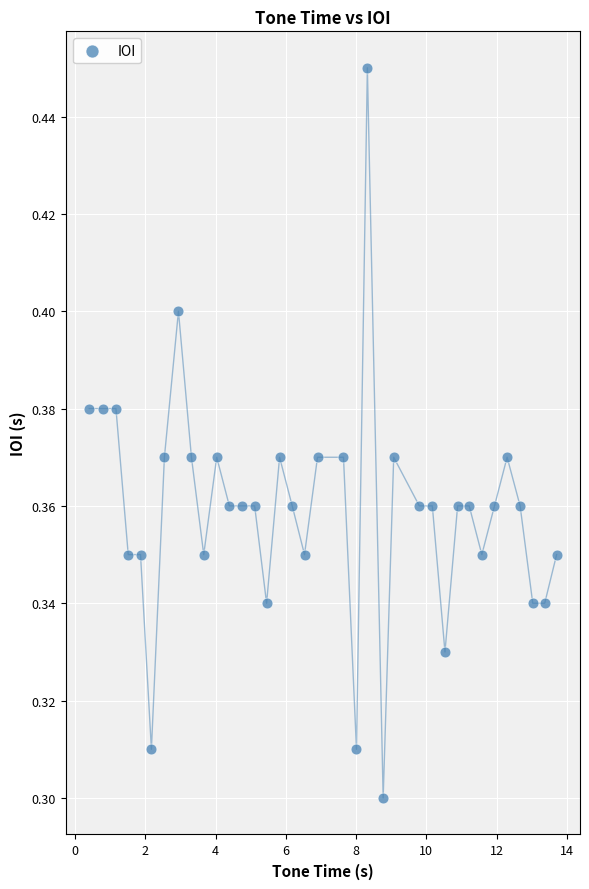

What is the range of X values (max minus min)?

13.3